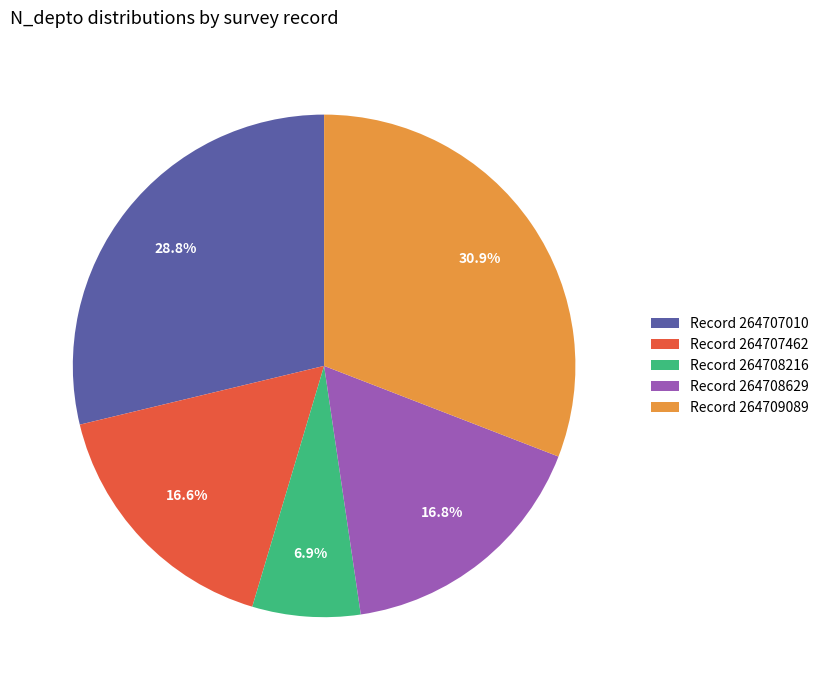

Count the number of slices in the pie.

5